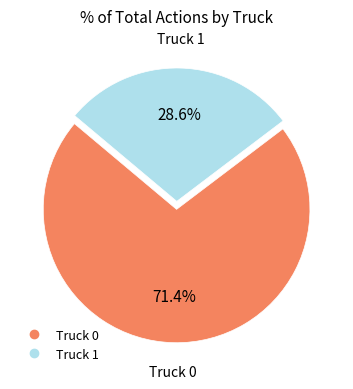

What is the ratio of the value at Truck 1 to the value at Truck 0?

0.4